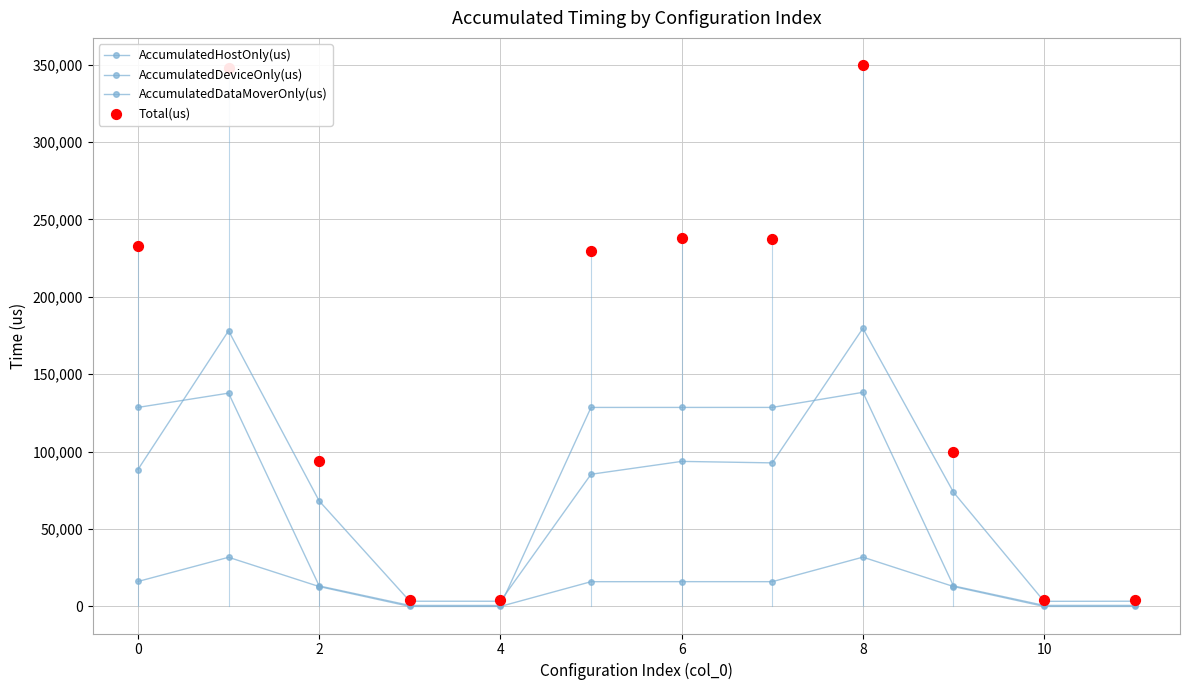

What are all the series names shown in the legend?

AccumulatedHostOnly(us), AccumulatedDeviceOnly(us), AccumulatedDataMoverOnly(us), Total(us)